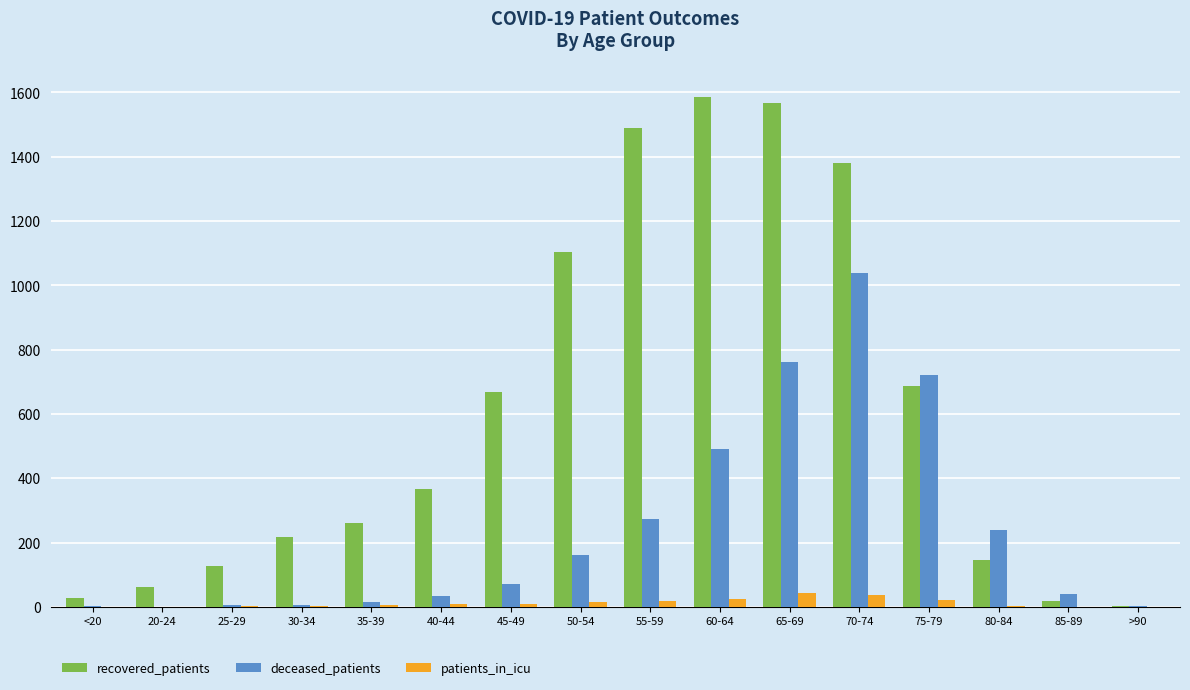

What is the total value across all series at 30-34?

226